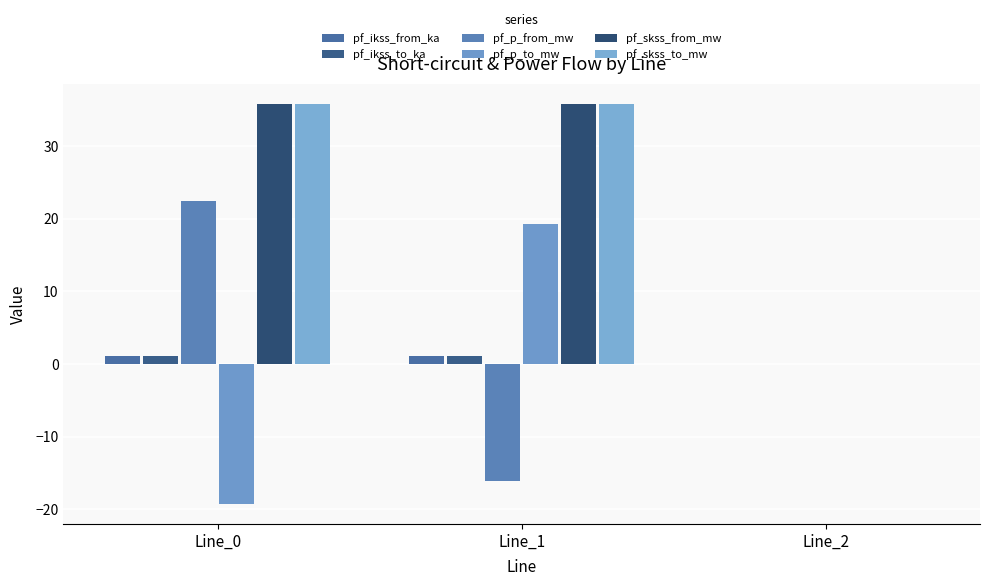

The value of pf_ikss_from_ka at Line_1 is 1.0. True or false?

True